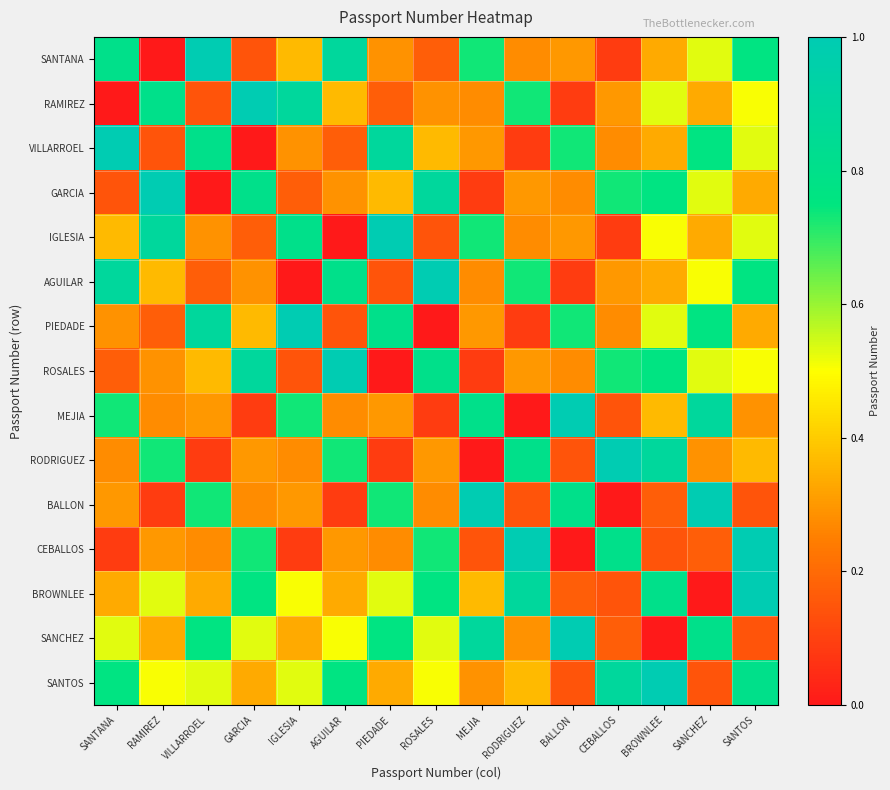

What is the total value across all series at AGUILAR?

6.7